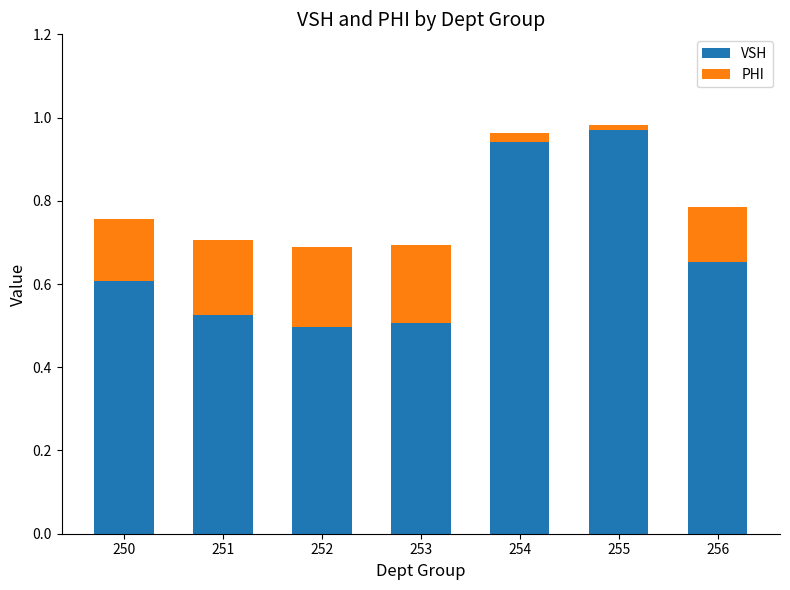

What is the sum of all VSH values?

4.7